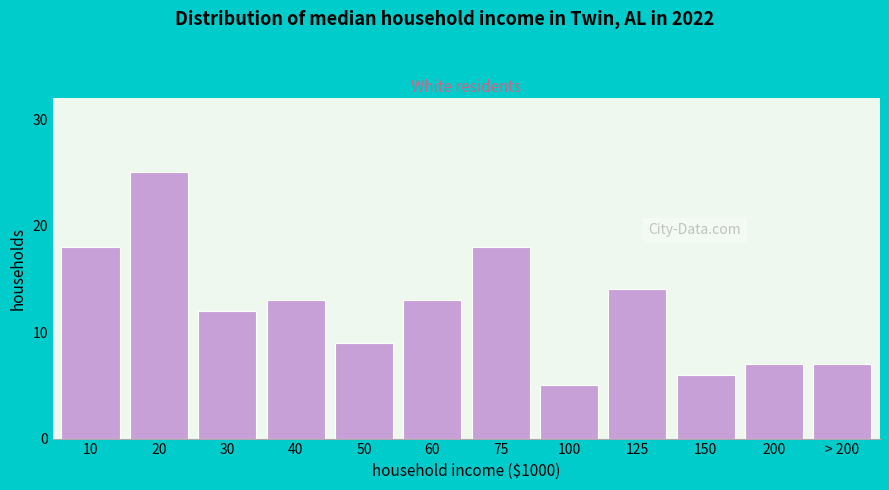

Reading left to right, extract all data points from this chart.

18	25	12	13	9	13	18	5	14	6	7	7